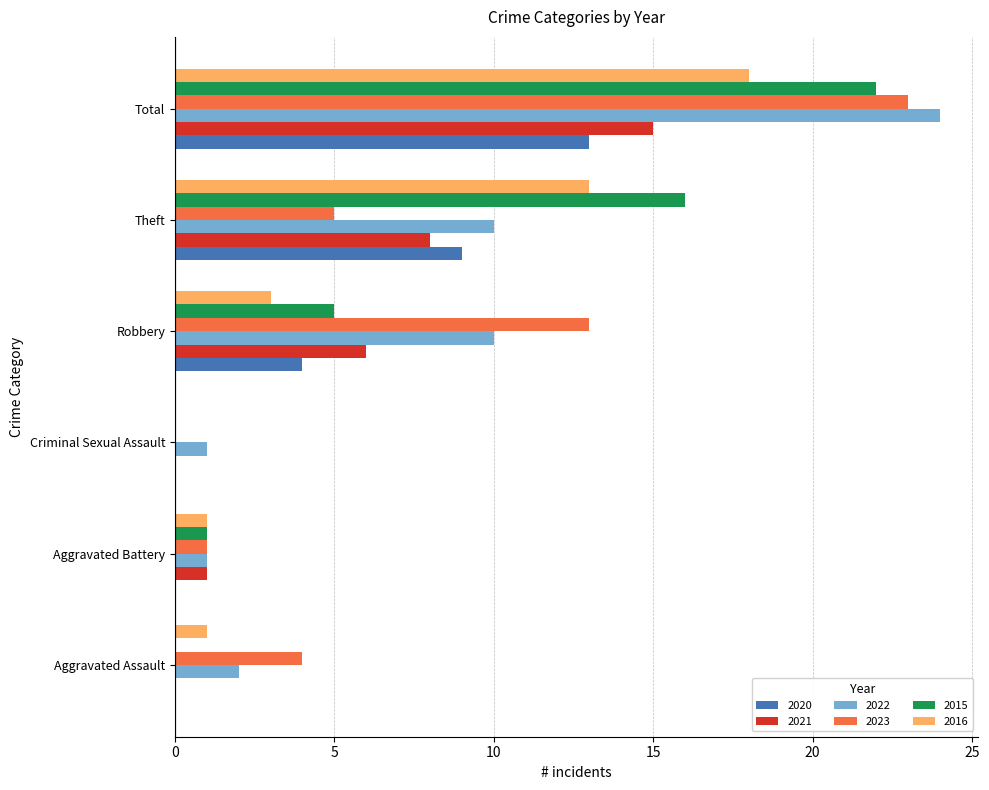

The 2023 series shows 23 at Total. True or false?

True